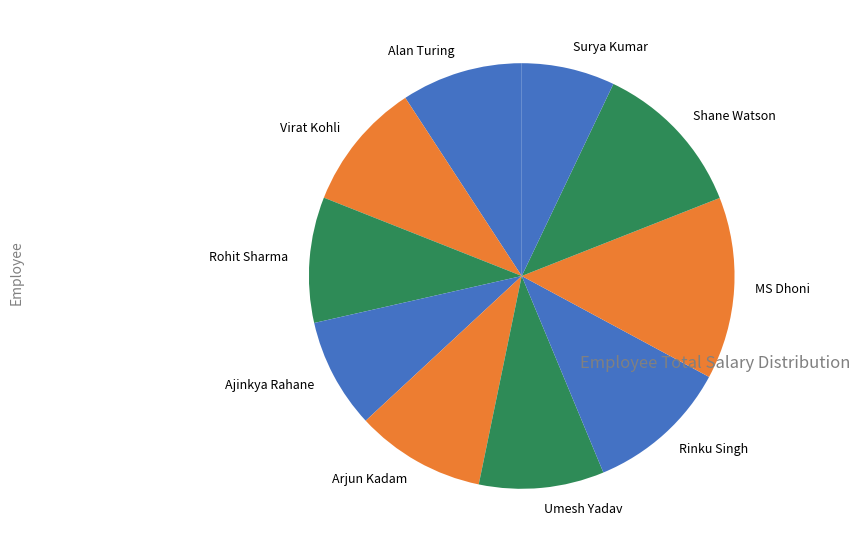

What is the smallest slice in the pie chart?

Surya Kumar